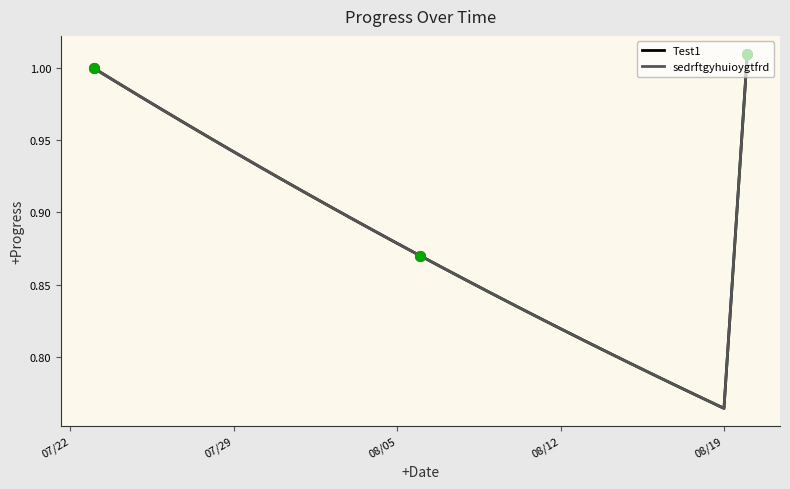

Does the chart have visible grid lines?

No